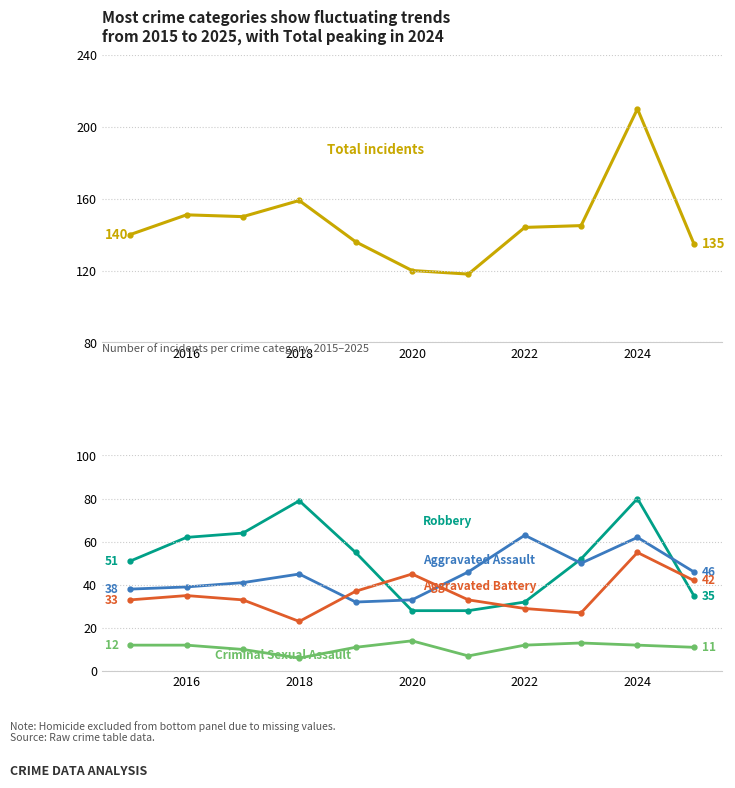

How many values in the Aggravated Assault series are below 45?

5